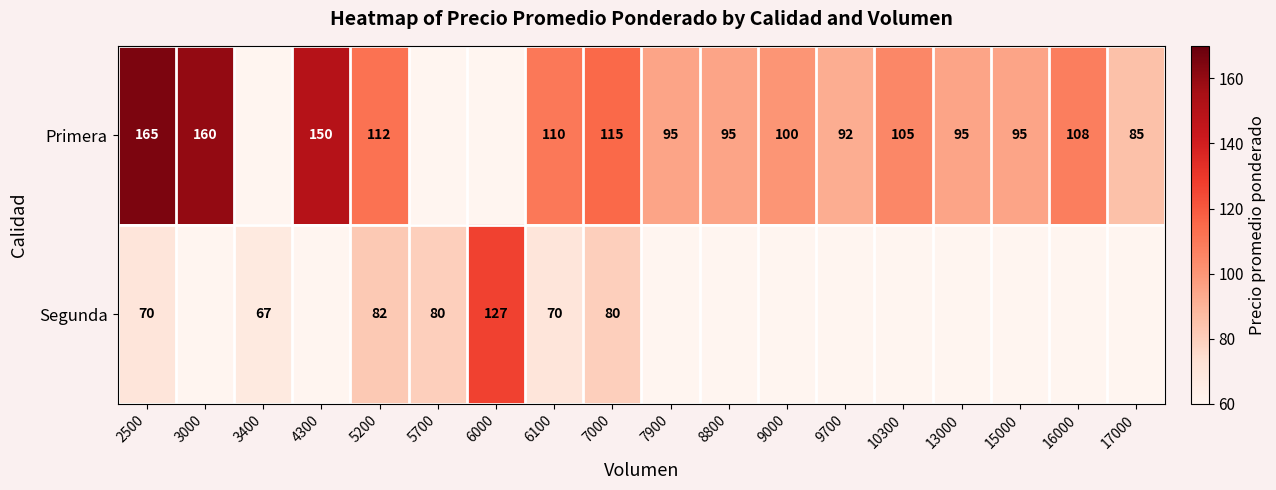

The value of Primera at 7900 is 33. True or false?

False